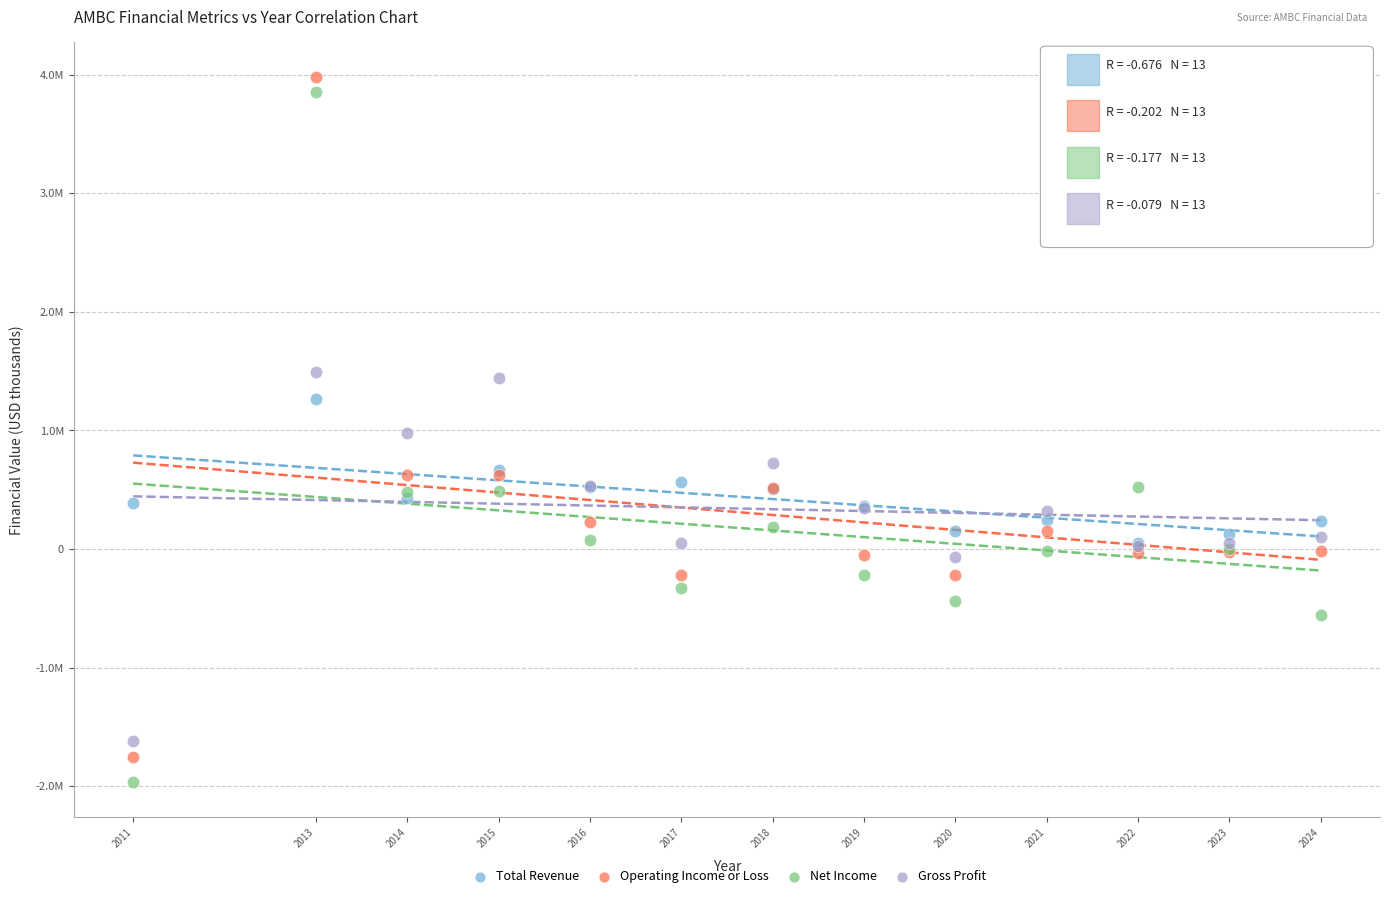

Which series contains the highest Y value?

Operating Income or Loss